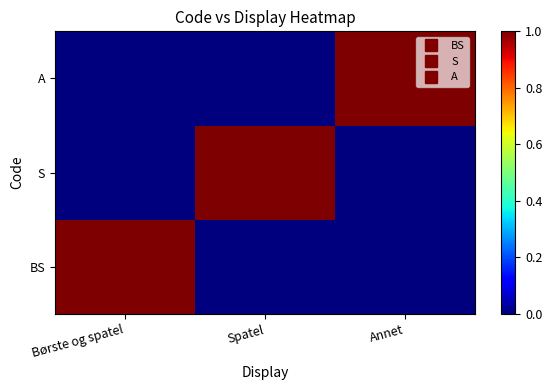

Reading left to right, extract all data points from this chart.

BS: Børste og spatel=1	Spatel=0	Annet=0
S: Børste og spatel=0	Spatel=1	Annet=0
A: Børste og spatel=0	Spatel=0	Annet=1